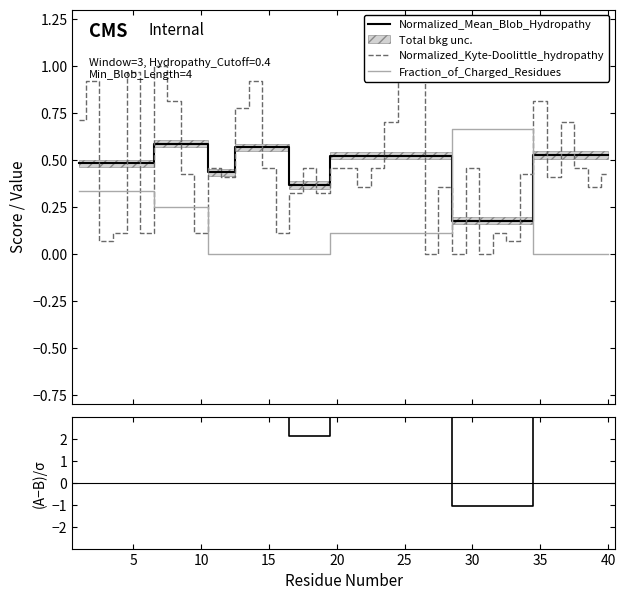

True or false: Normalized_Mean_Blob_Hydropathy and Normalized_Kyte-Doolittle_hydropathy cross at least once.

True